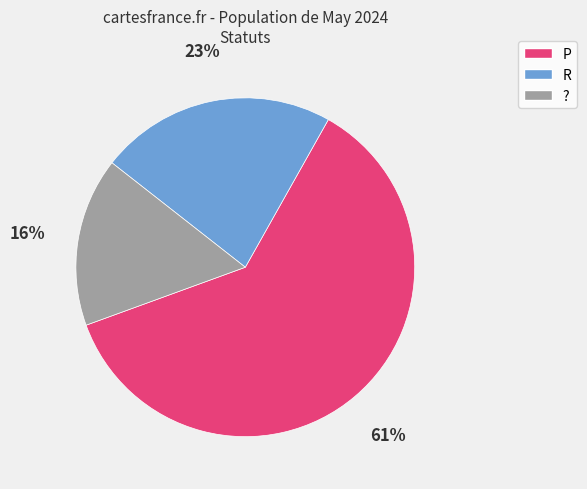

To the nearest percent, what is the combined percentage of ? and P?

77%